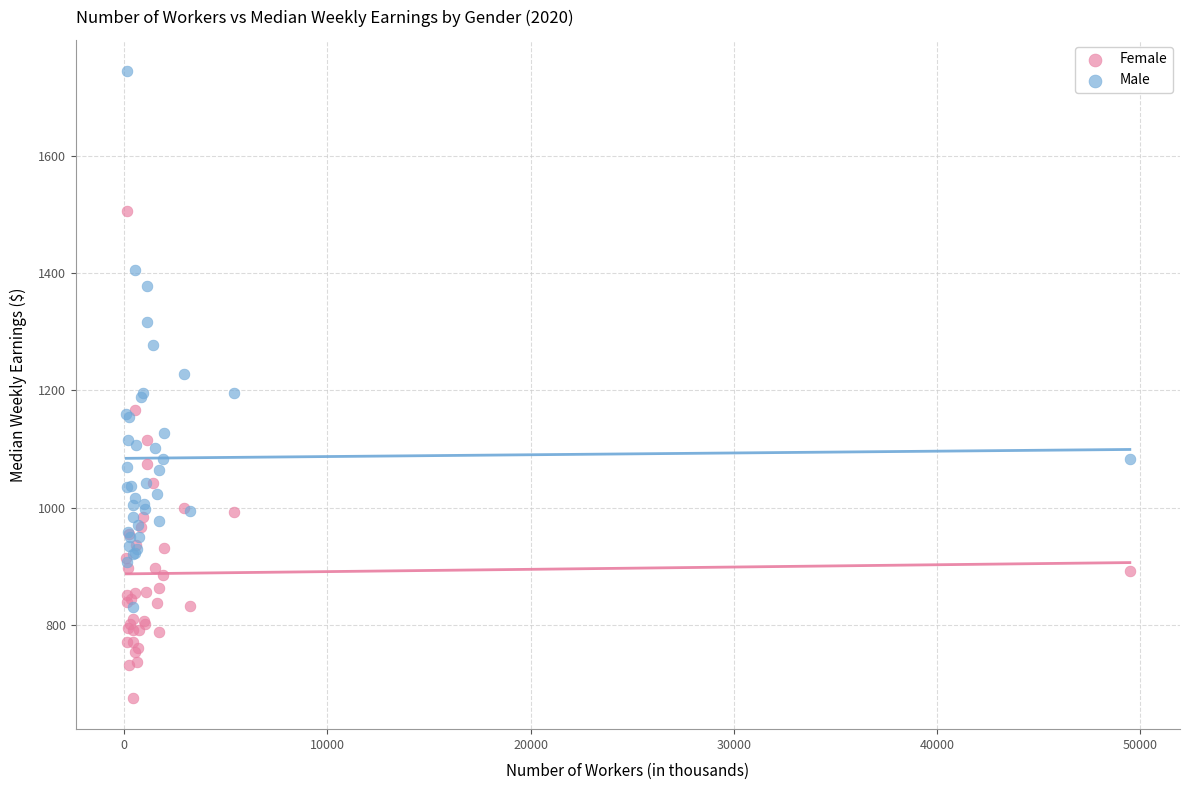

What are all the series names shown in the legend?

Female, Male